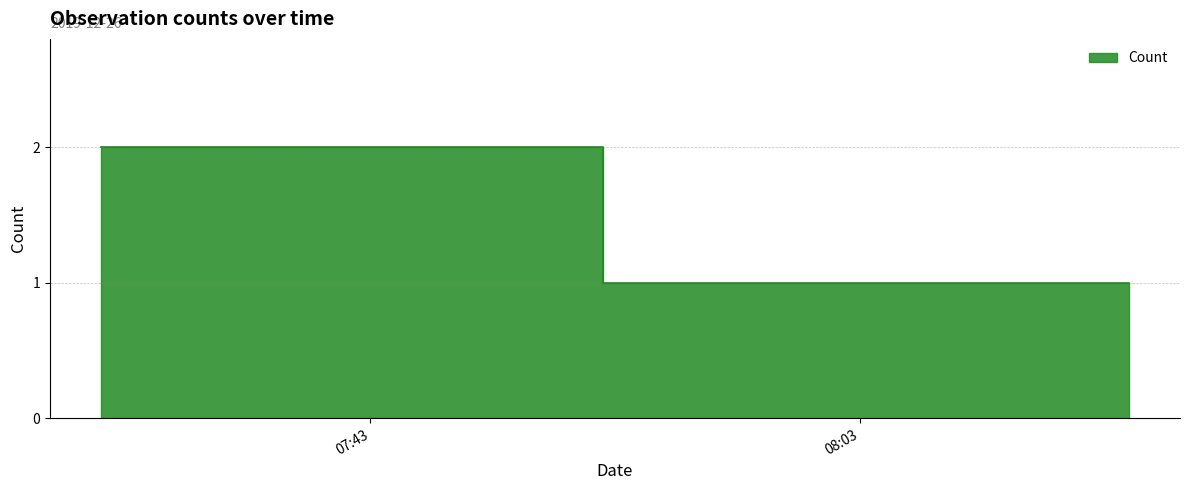

True or false: the data shows 0 at 2019-12-26 08:14:00.

False